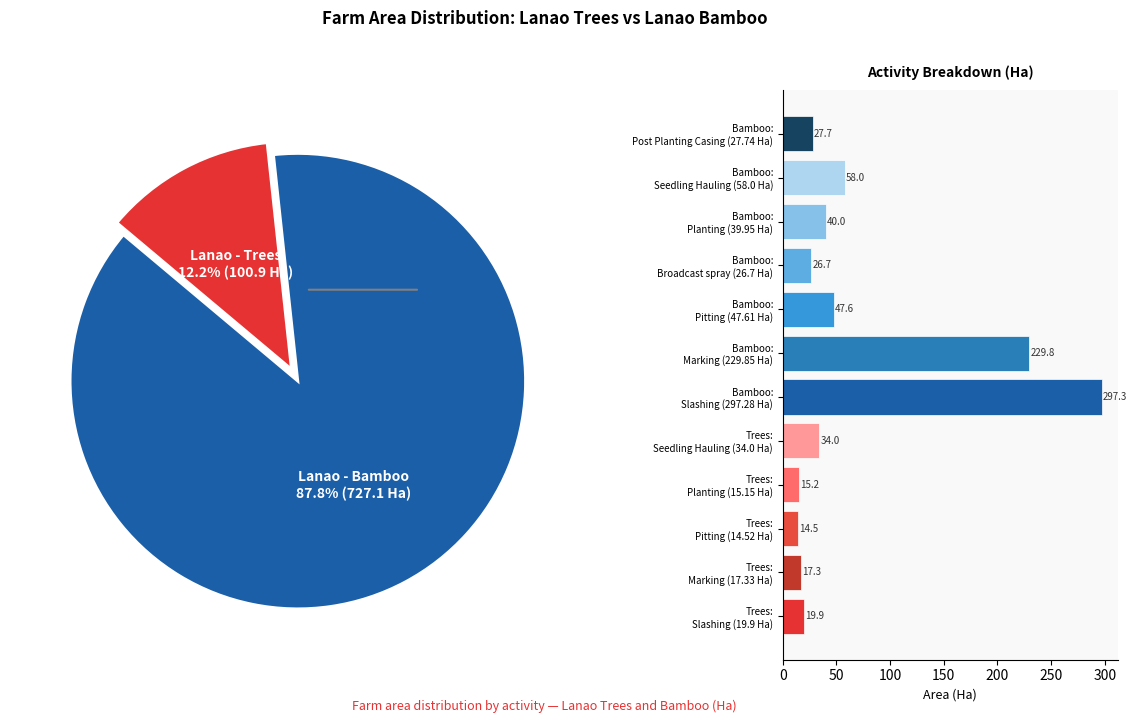

To the nearest percent, what is the difference between the Bamboo: Planting (39.95 Ha) and Bamboo: Marking (229.85 Ha) slice percentages?

23%